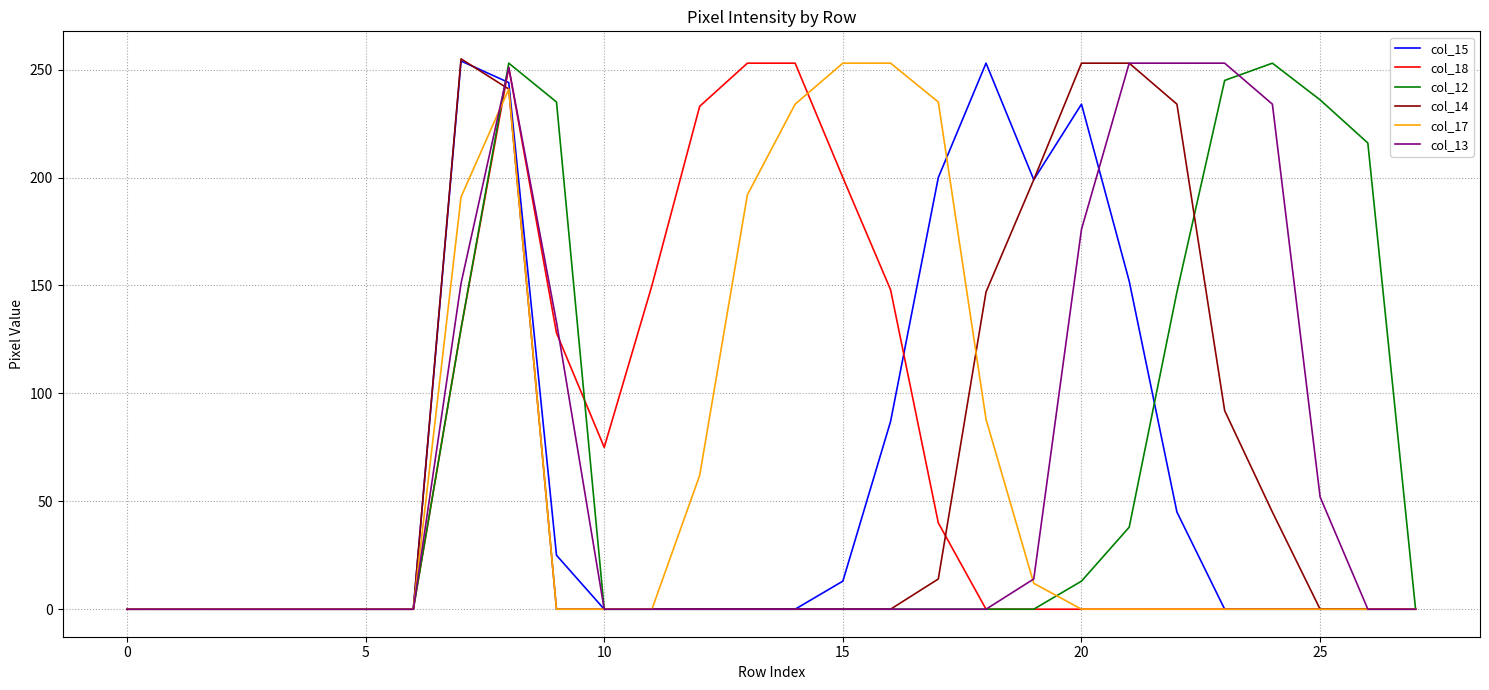

What is the maximum value for col_18?

253